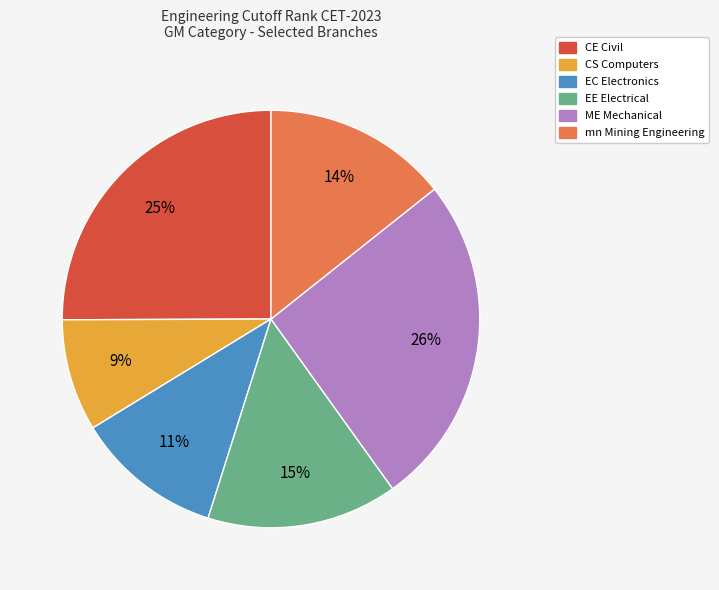

What percentage is the CS Computers slice, to the nearest percent?

9%